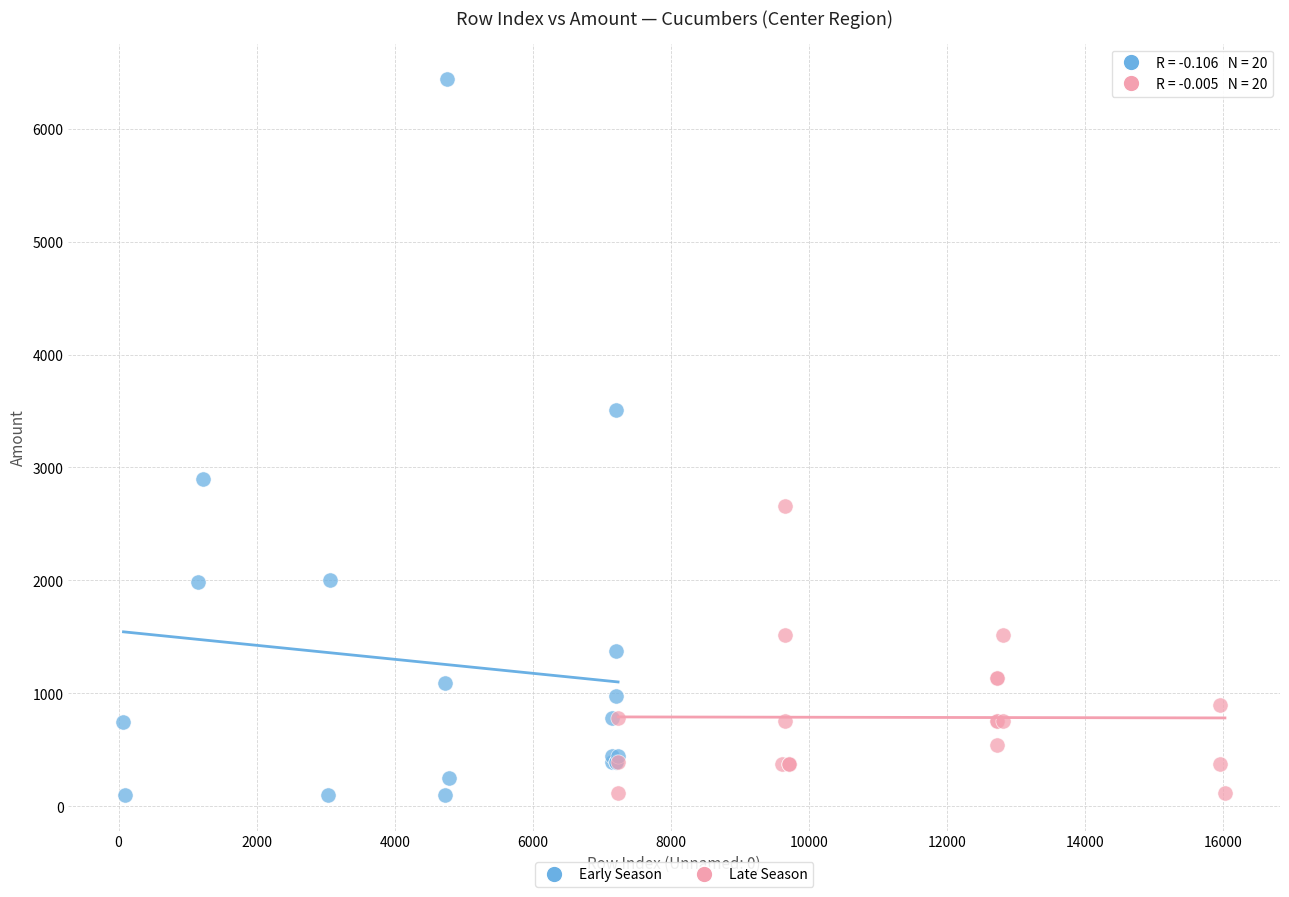

Which series contains the highest Y value?

Early Season